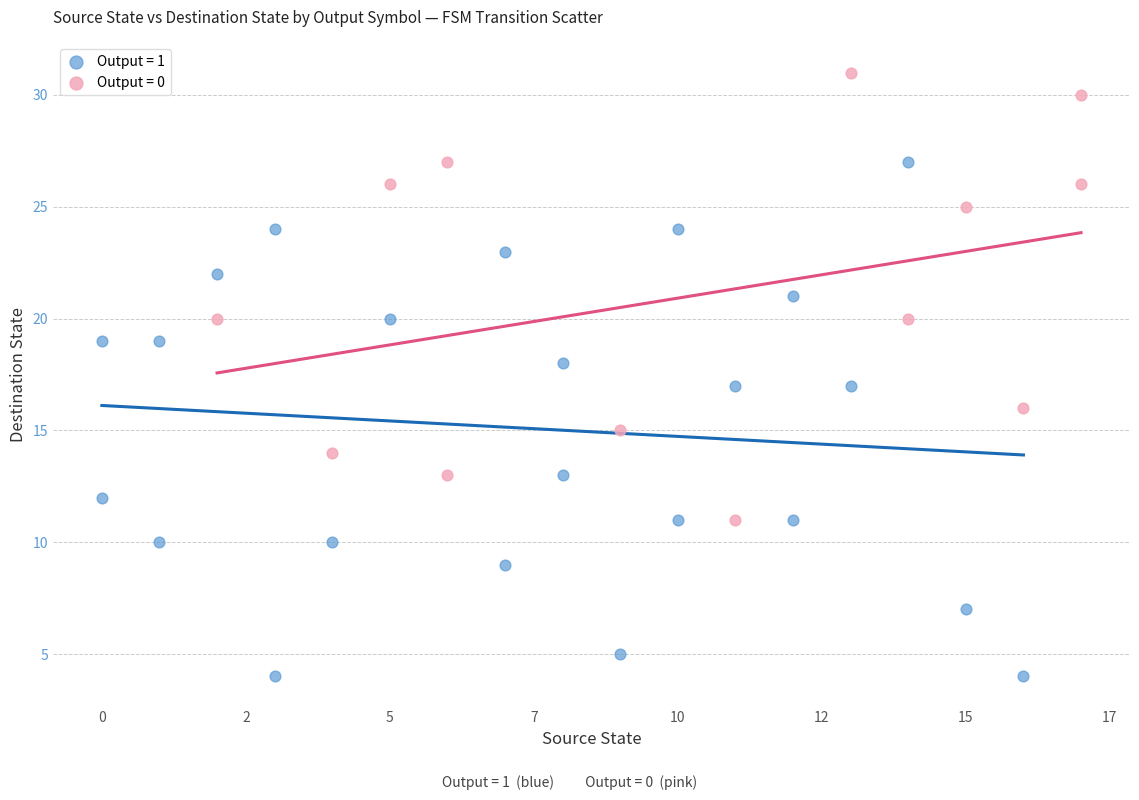

Which series reaches the minimum Y coordinate?

Output = 1